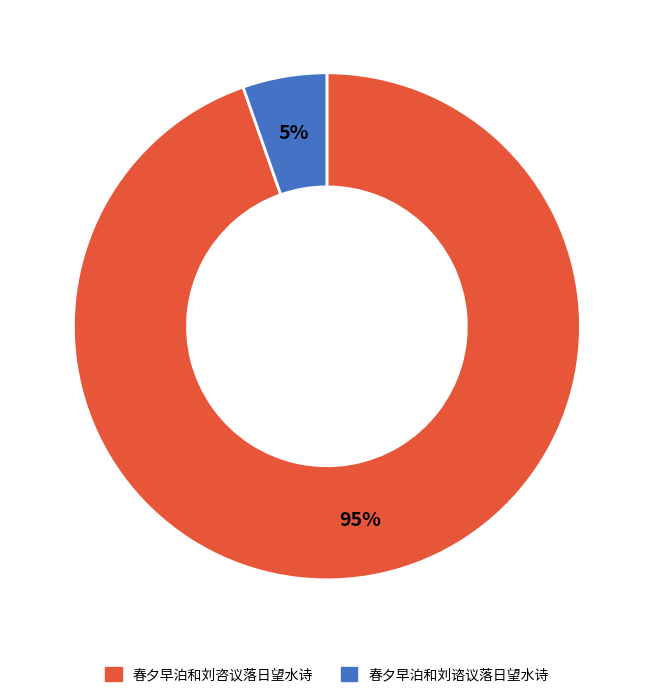

Does 春夕早泊和刘咨议落日望水诗 represent more than half of the total?

Yes